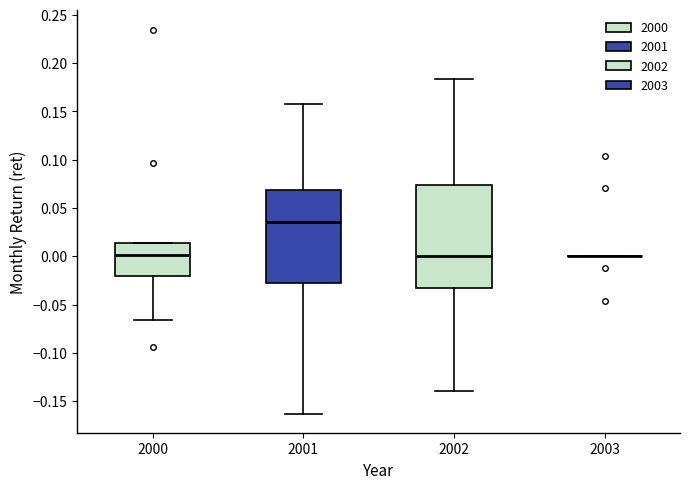

Reading left to right, transcribe this box plot: for each box, give where its median line is, the range the box spans, and where its two whiskers end, as read against the y-axis. The values are not printed on the chart, so give them approximately, as read against the axis.

2000: median 0.000, box -0.020 to 0.015, whiskers -0.065 to 0.015
2001: median 0.035, box -0.025 to 0.070, whiskers -0.165 to 0.160
2002: median 0.000, box -0.035 to 0.075, whiskers -0.140 to 0.185
2003: box collapsed to a line at 0.000, whiskers 0.000 to 0.000